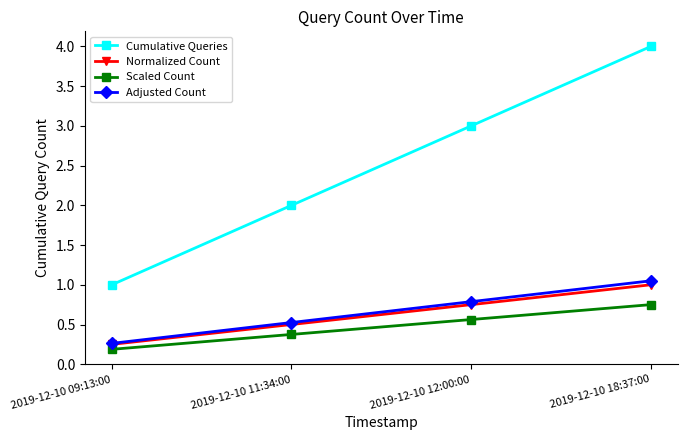

What is the label of the 1st point from the right?

2019-12-10 18:37:00